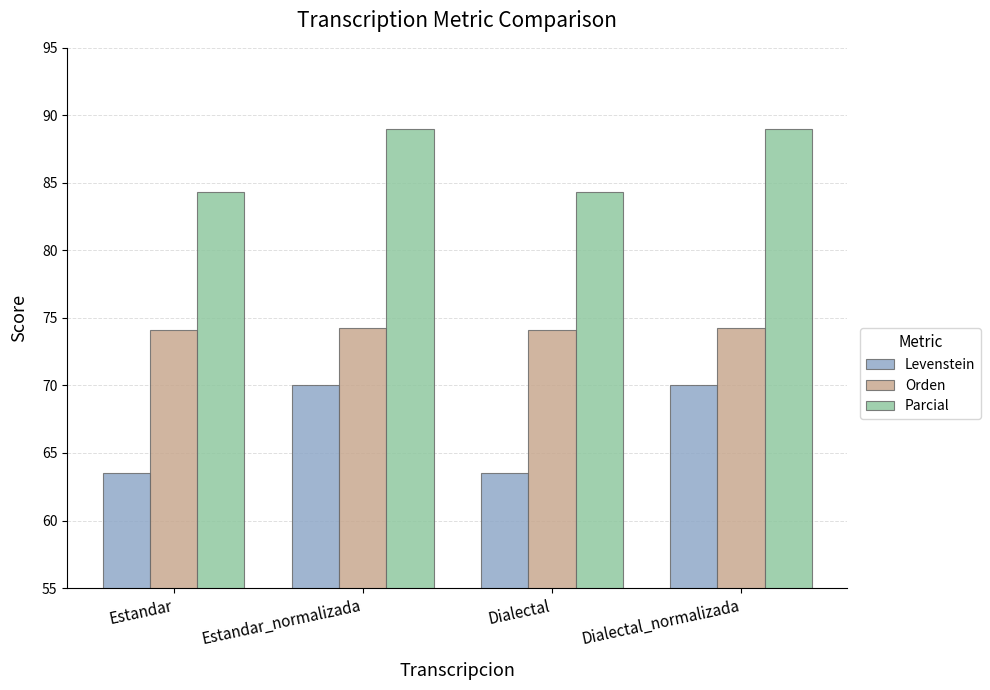

Which series has the widest spread of values?

Levenstein